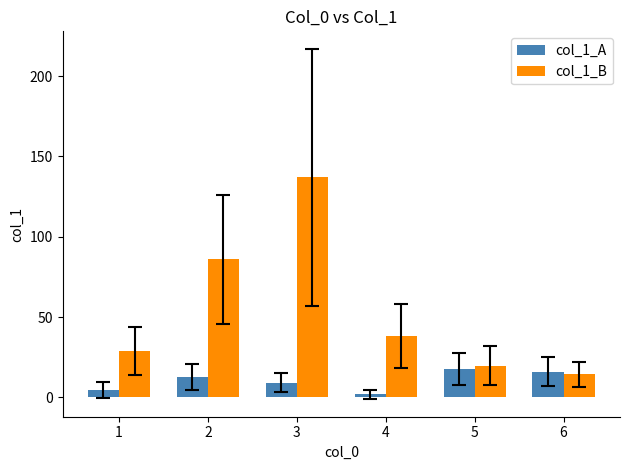

Are the bars horizontal?

No